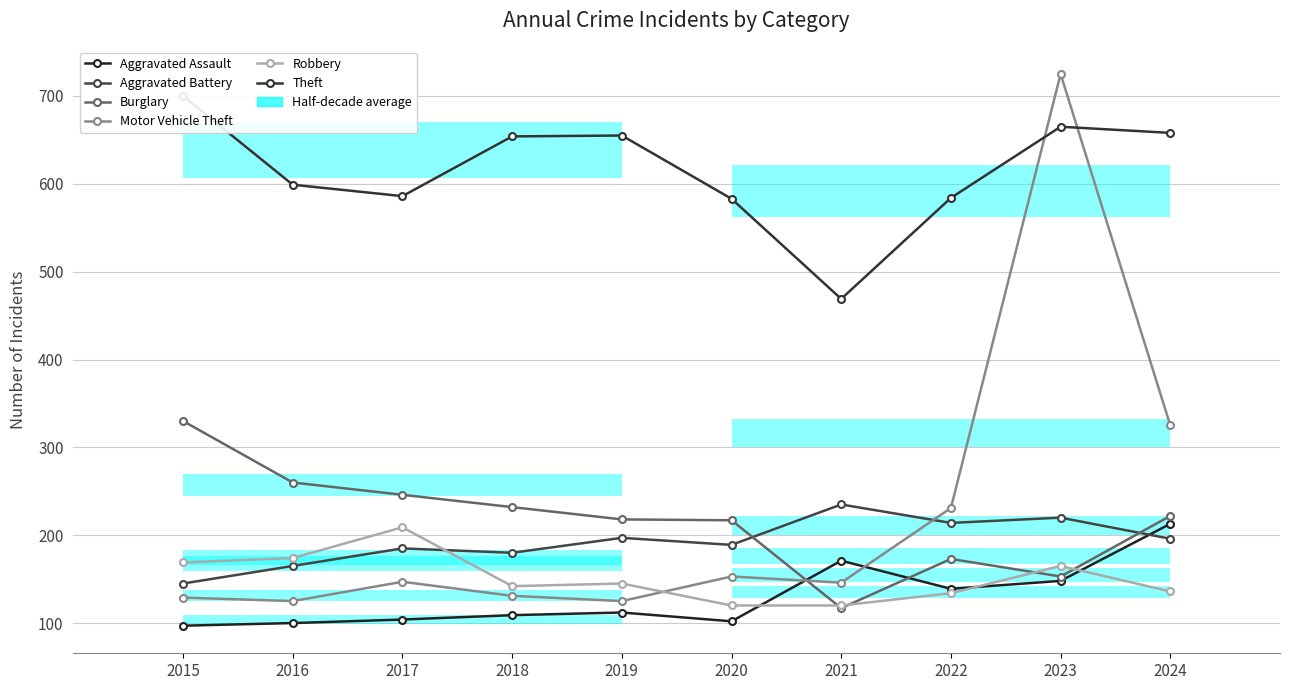

What is the difference between the maximum and minimum values in the Theft series?

231